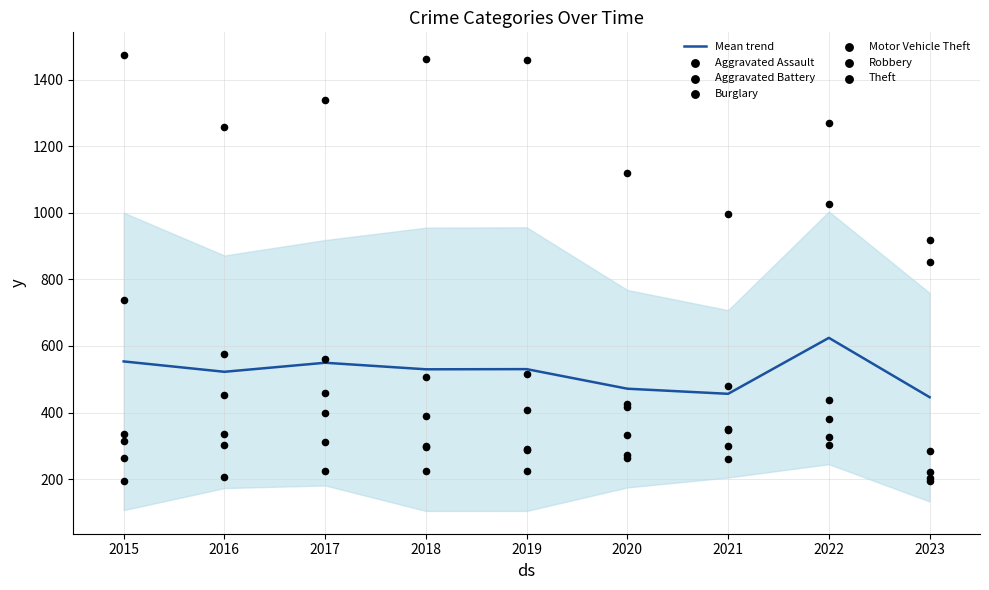

Which series reaches the minimum Y coordinate?

Aggravated Assault